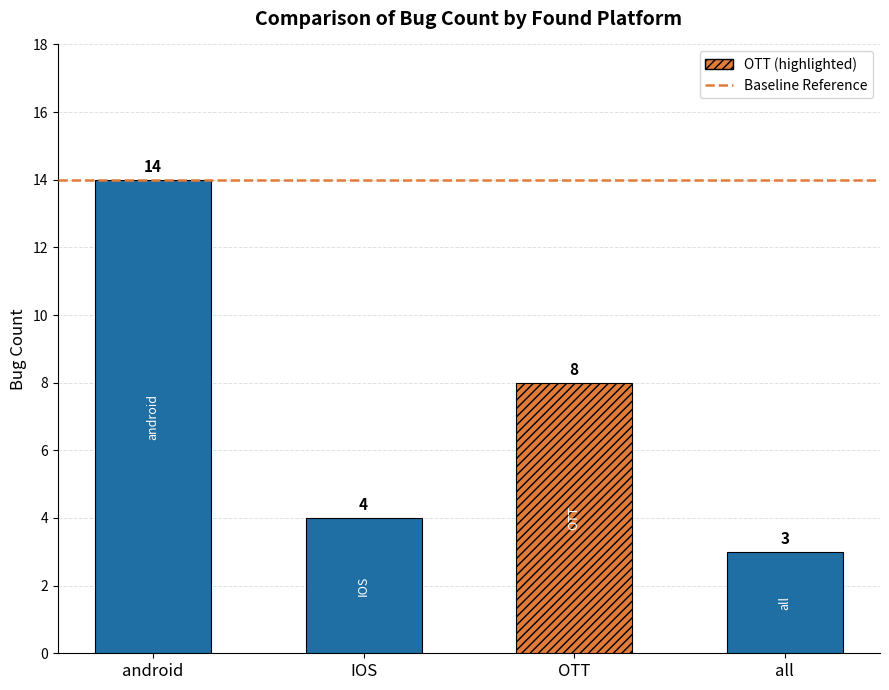

List the labels in order of value, smallest first.

all, IOS, OTT, android